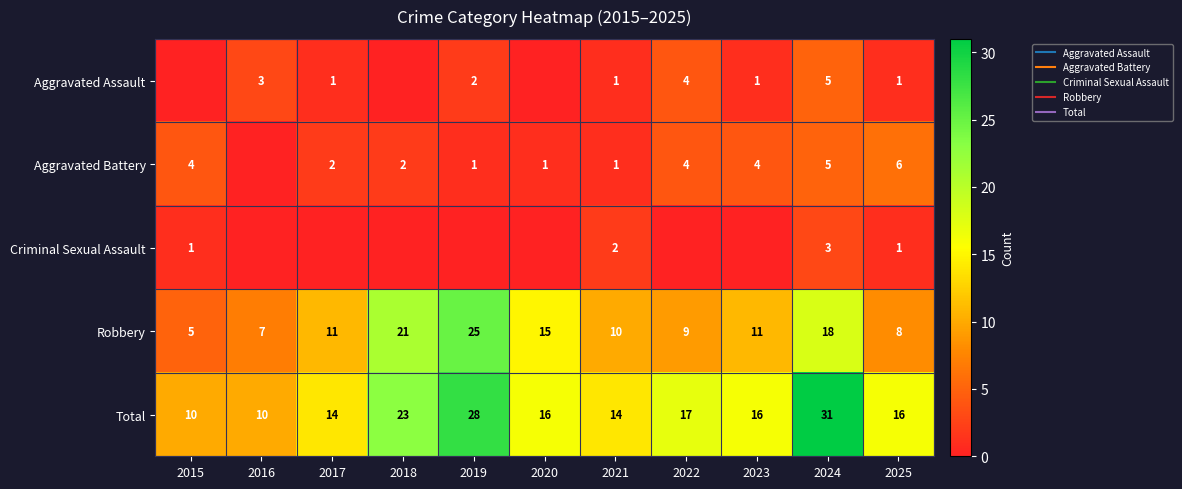

Between 2021 and 2019, which is larger?

2019